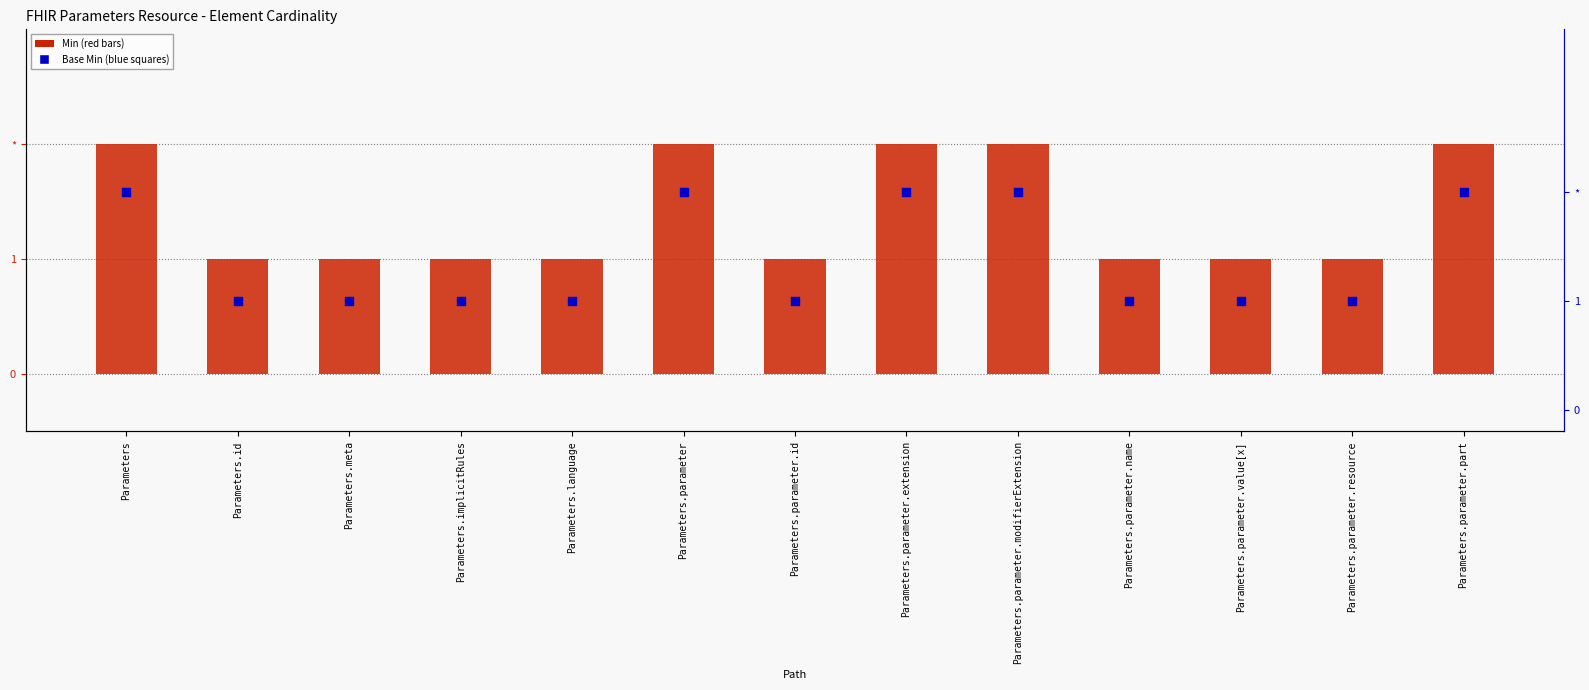

Is the value of Base Min at Parameters.id greater than the value of Min at Parameters.parameter?

No